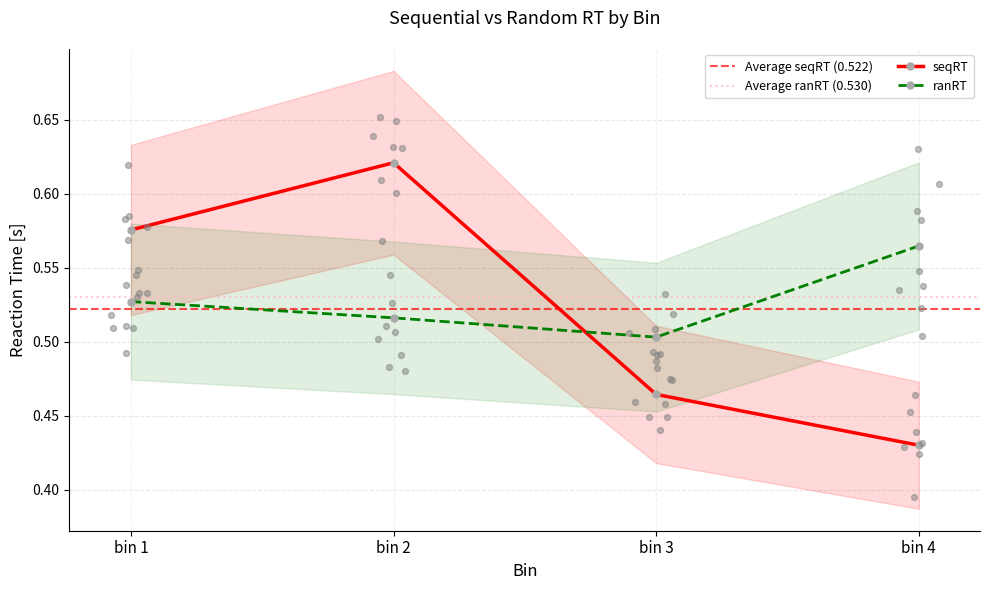

Which series has the largest Y range (max minus min)?

seqRT